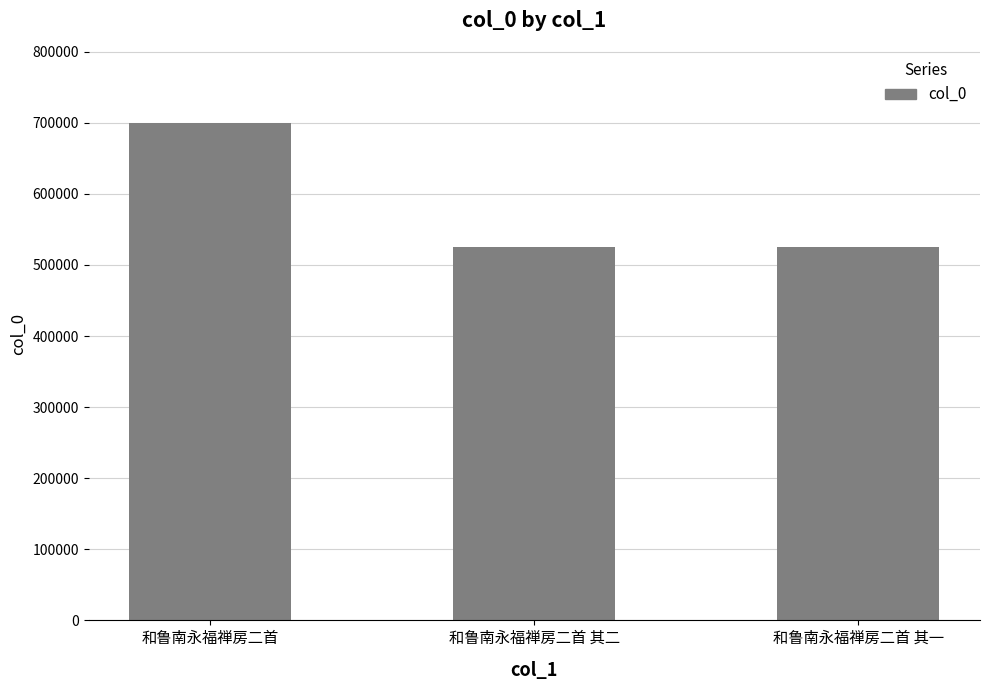

Does the chart contain any negative values?

No